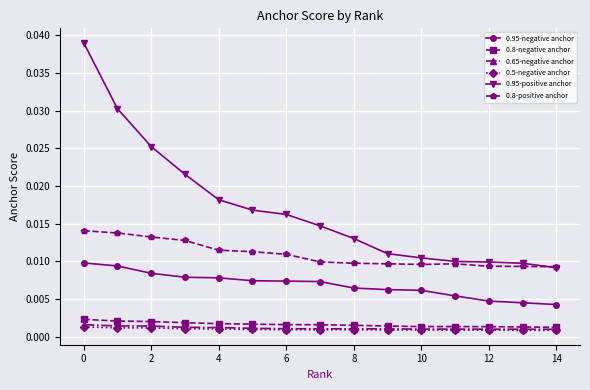

Which series has the widest spread of values?

0.95-positive anchor